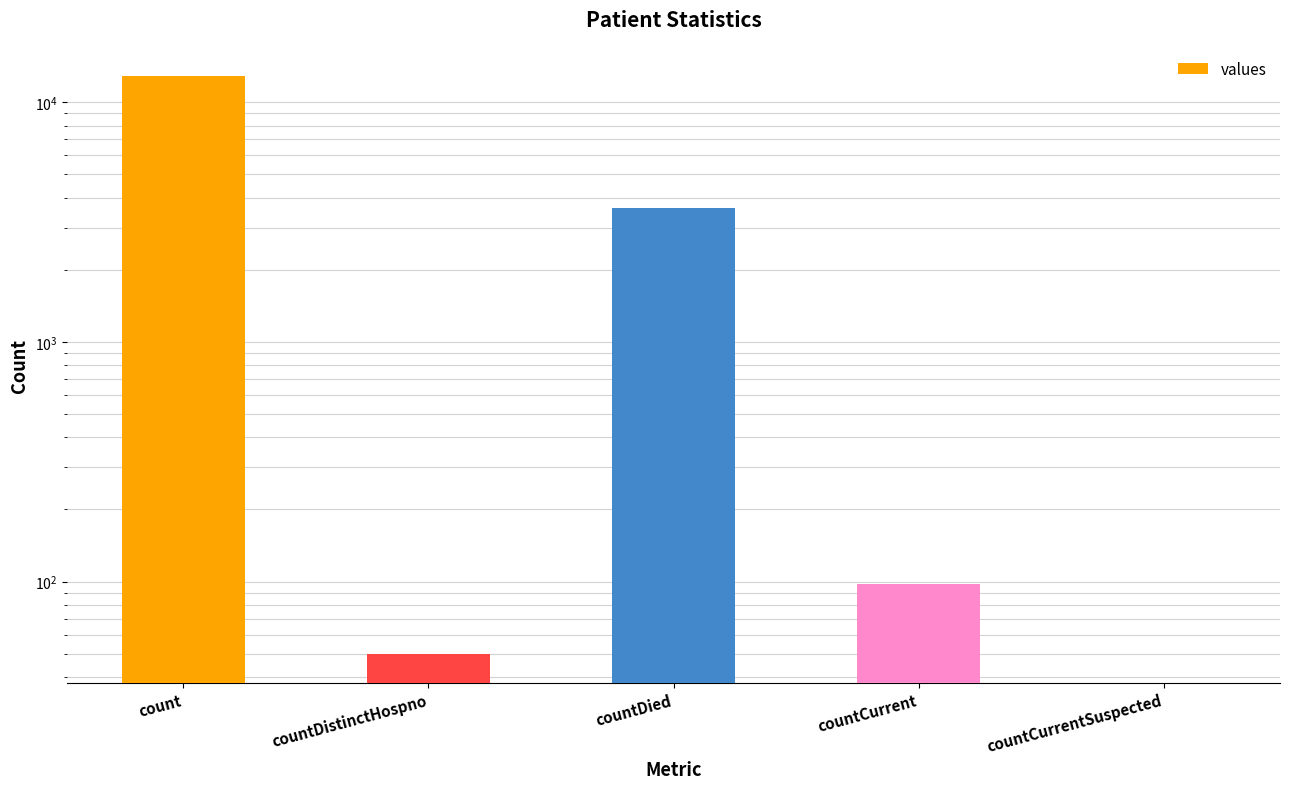

Which label corresponds to the smallest value in the chart?

countCurrentSuspected